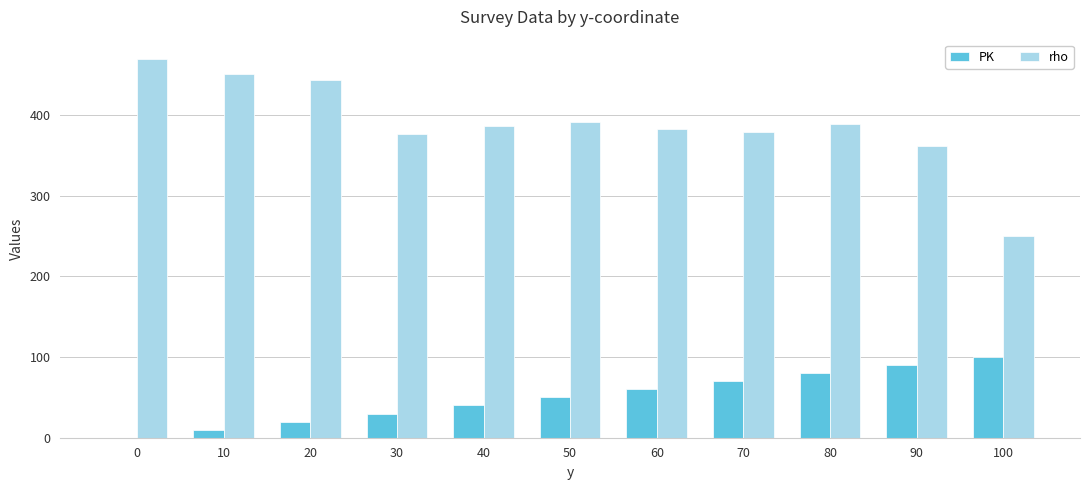

What is the maximum value for rho?

470